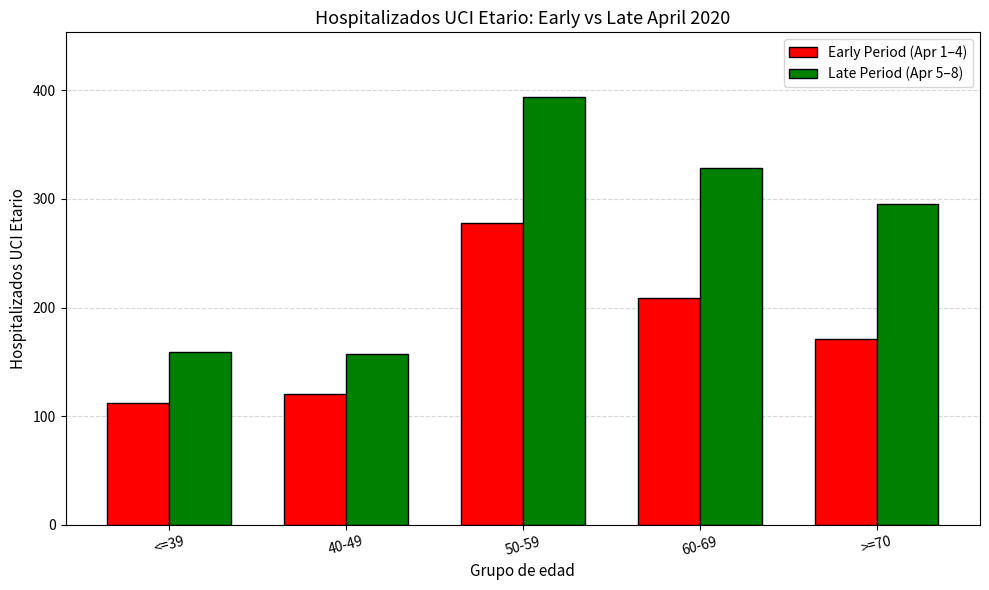

What is the approximate value of Early Period (Apr 1–4) at >=70?

171